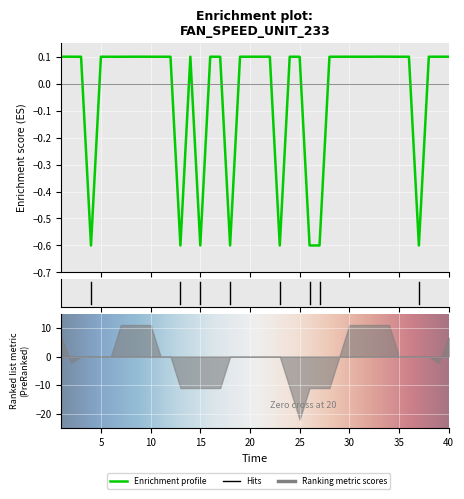

What is the sum of all values?

-1.6